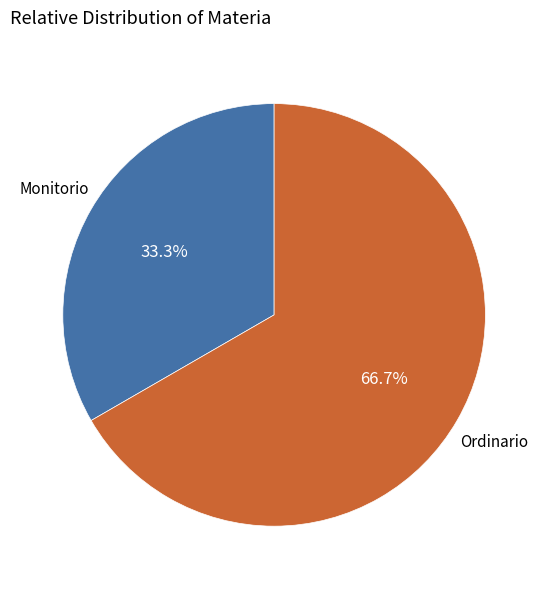

Which has a higher value, Ordinario or Monitorio?

Ordinario